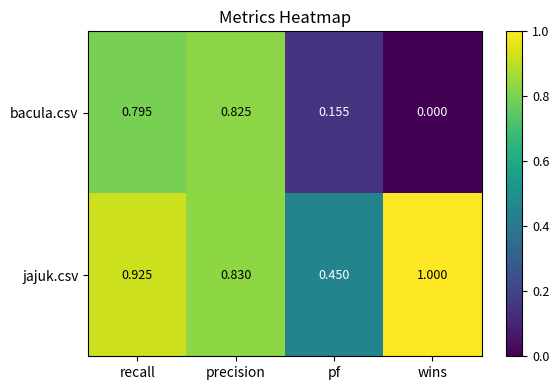

Where is jajuk.csv nearest to the value 0?

pf